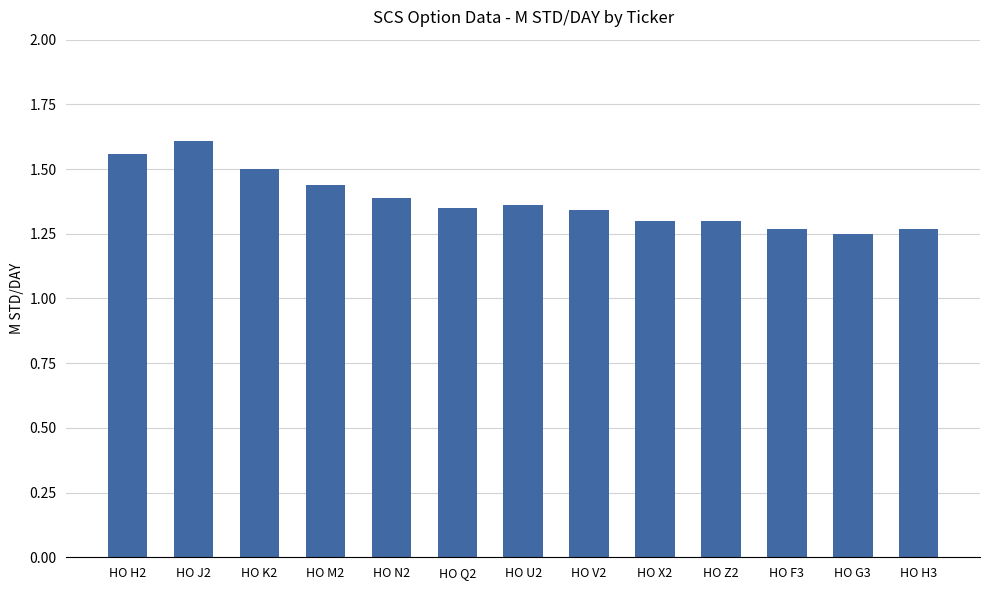

Which has a higher value, HO K2 or HO J2?

HO J2